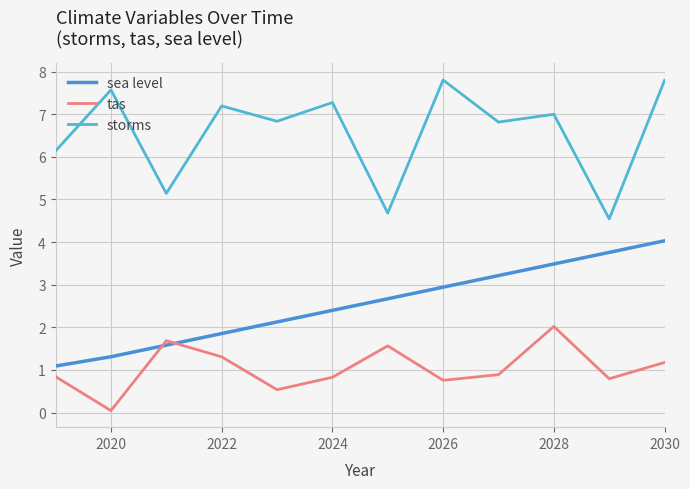

After their last crossing, which series has the higher values: tas or sea level?

sea level